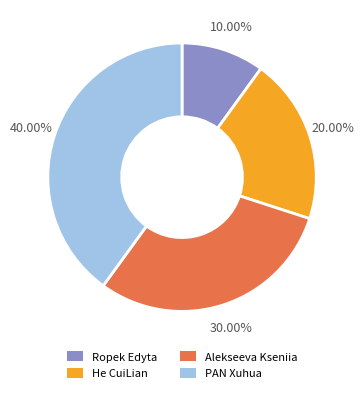

Which slice is the smallest?

Ropek Edyta